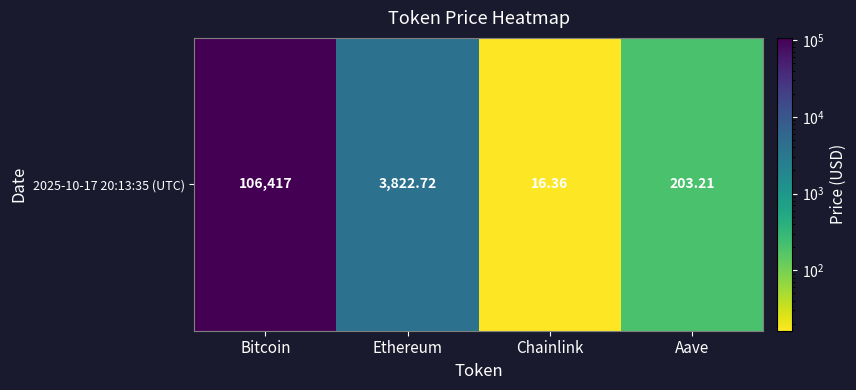

List the labels in order of value, largest first.

Bitcoin, Ethereum, Aave, Chainlink